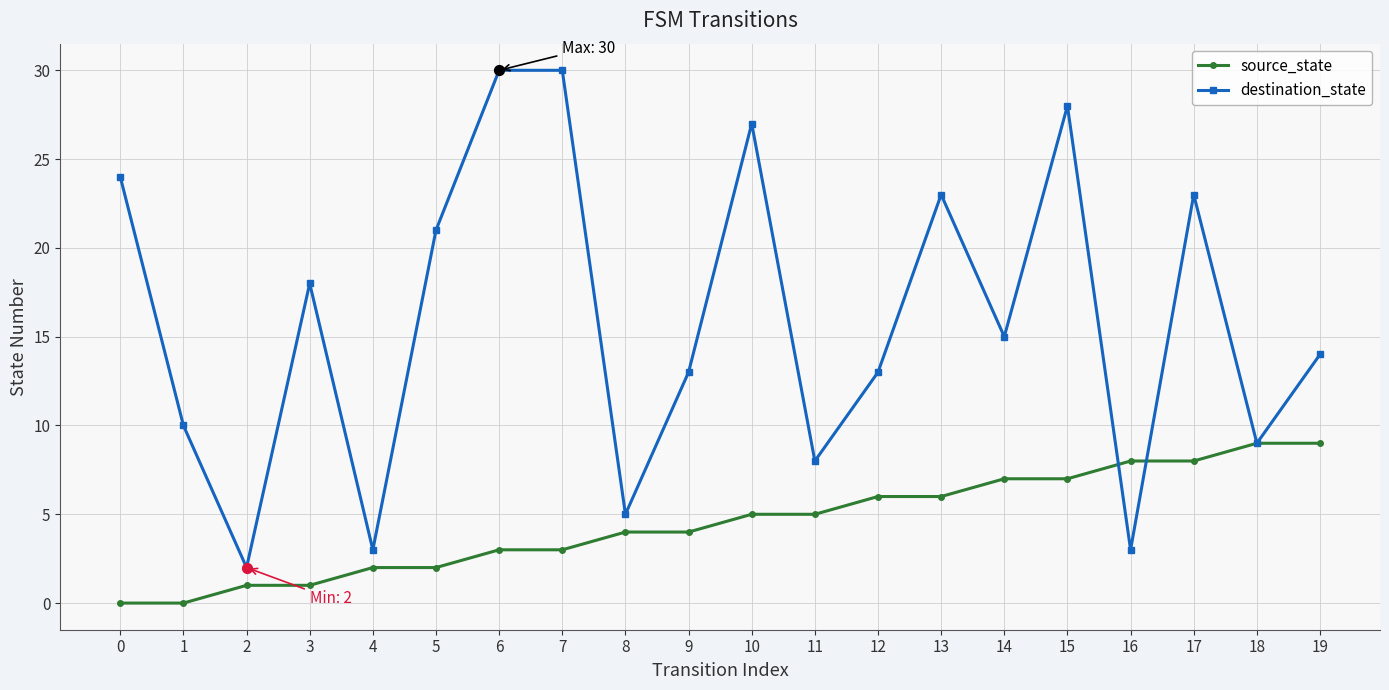

At which category is the sum across all series the highest?

15